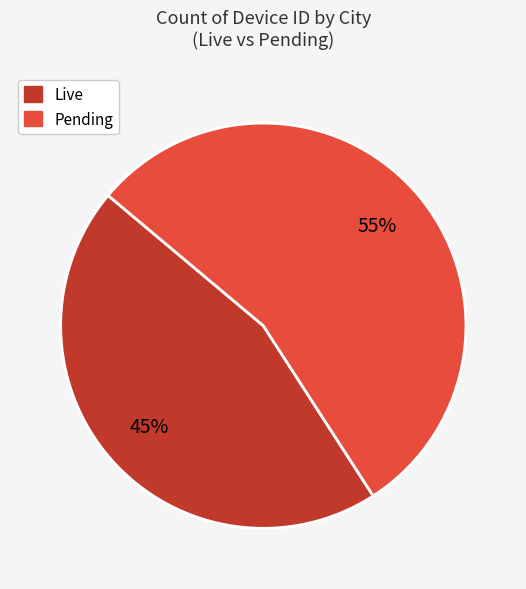

Does any single category account for the majority?

Yes